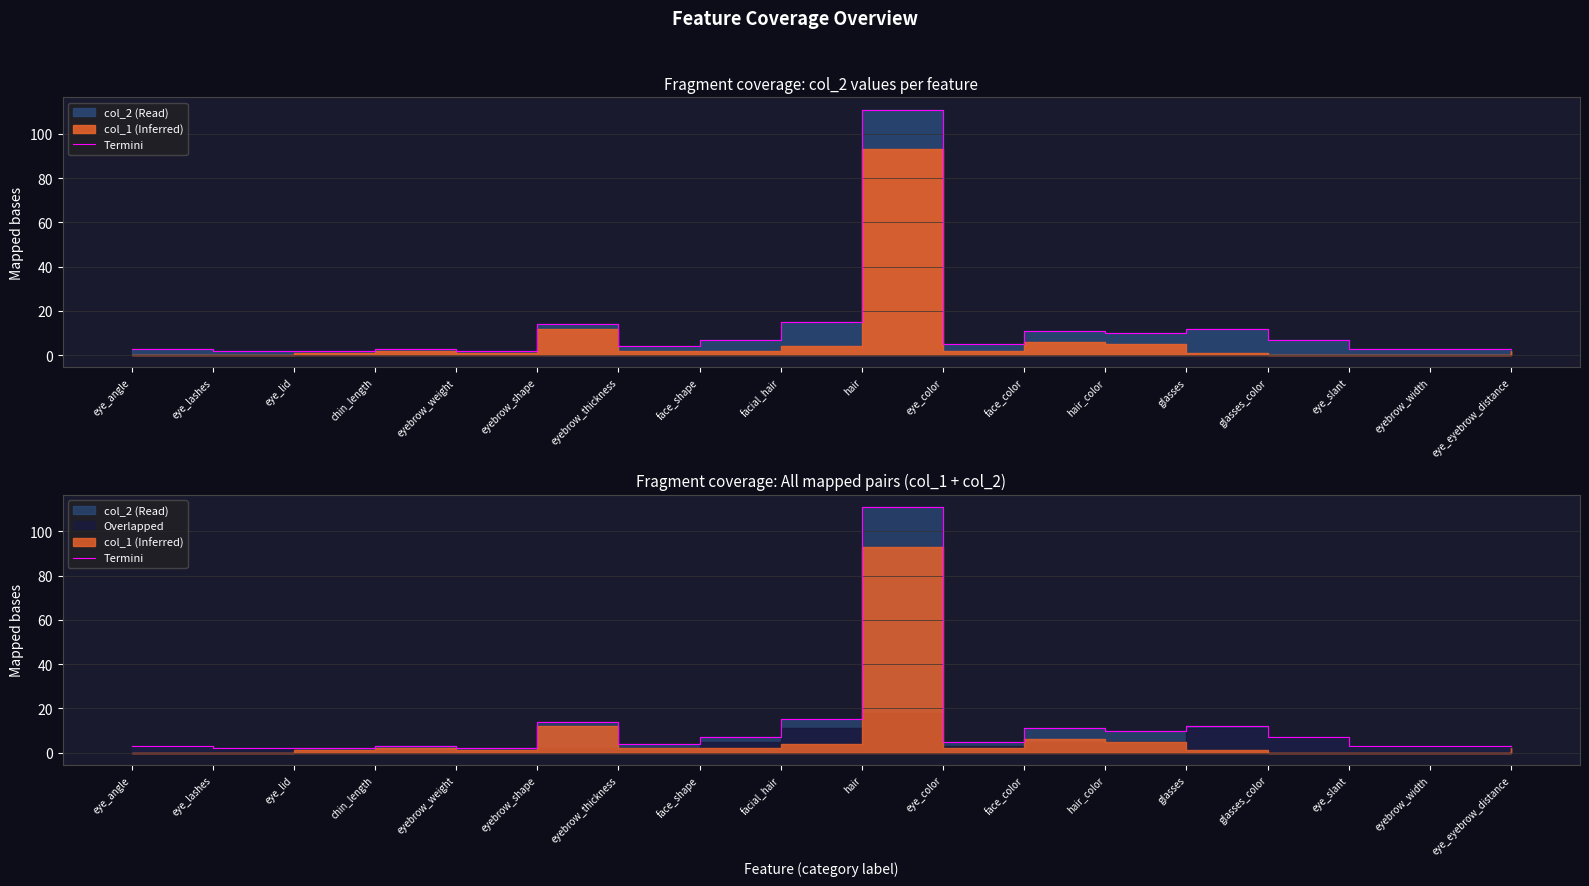

The chart shows a value of 2 at eye_lid. True or false?

True